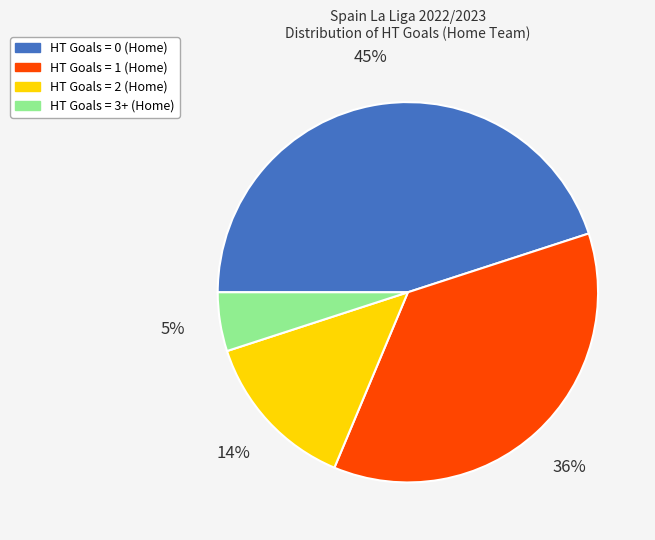

To the nearest percent, what is the average slice percentage?

25%